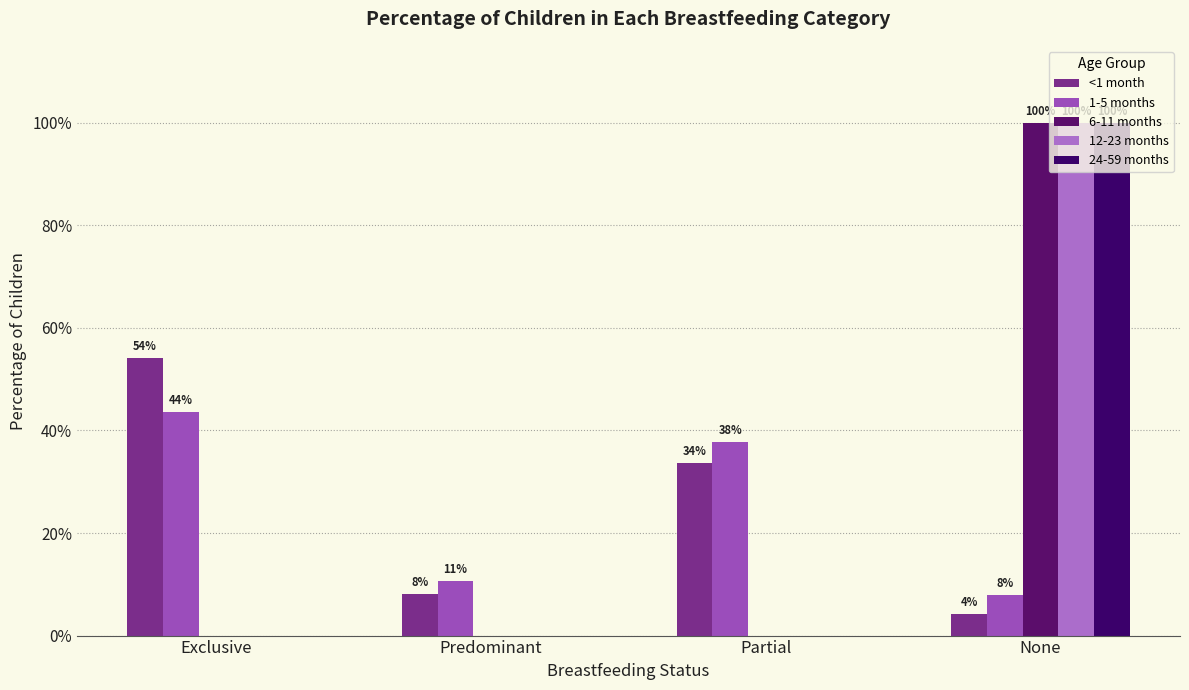

Count the number of data series in this chart.

5